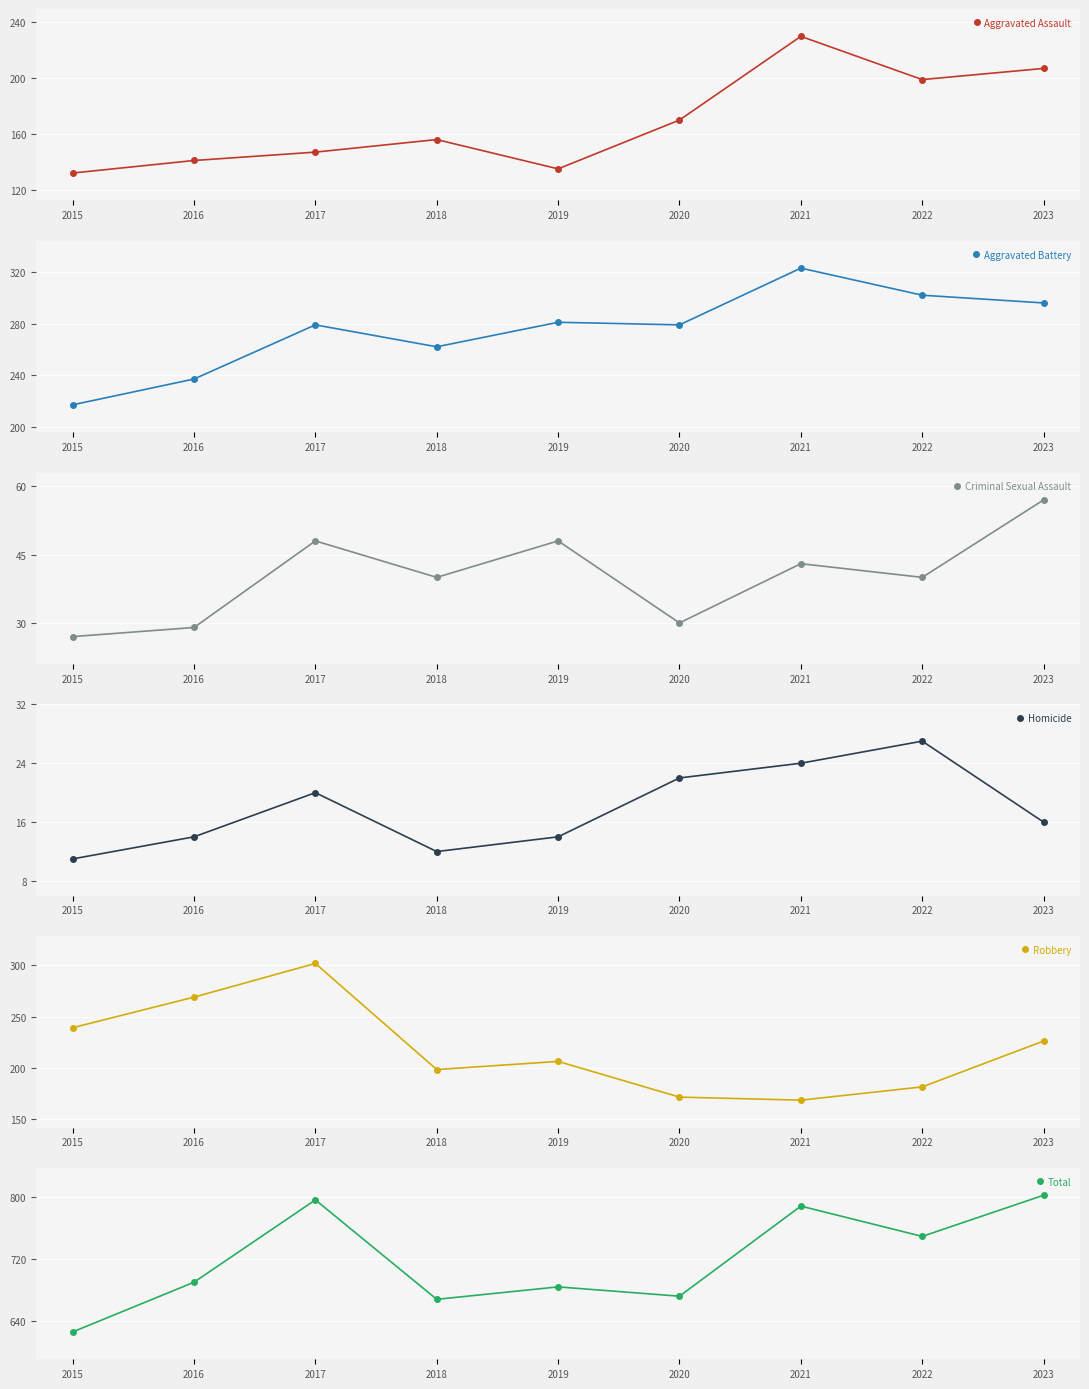

At which label does Criminal Sexual Assault reach its peak?

2023